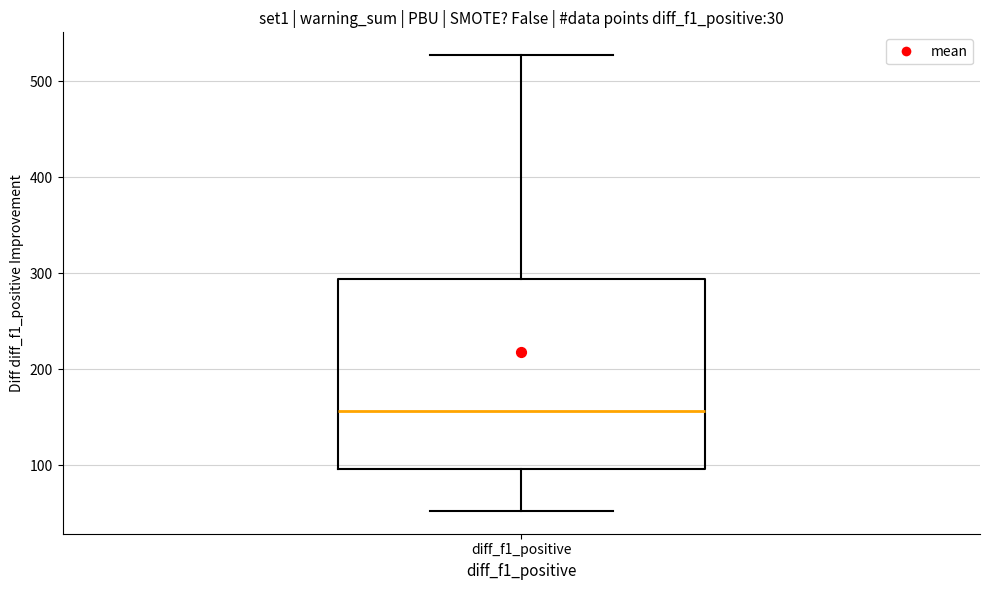

Transcribe this box plot: give where the median line is, the range the box spans, and where the two whiskers end, as read against the y-axis. The values are not printed on the chart, so give them approximately, as read against the axis.

median 160, box 100 to 290, whiskers 50 to 530